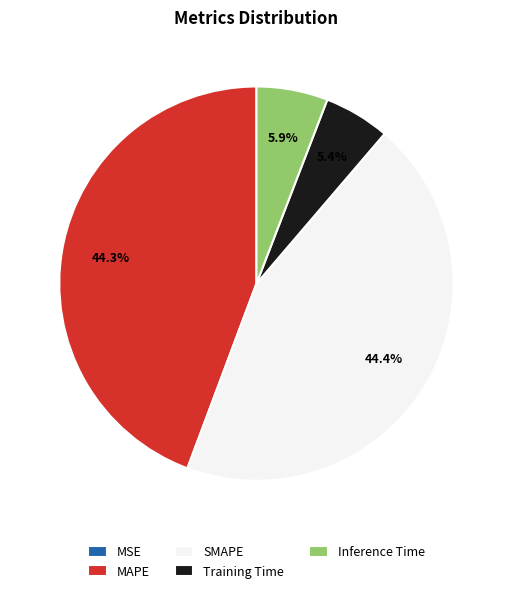

To the nearest percent, what is the average slice percentage?

20%